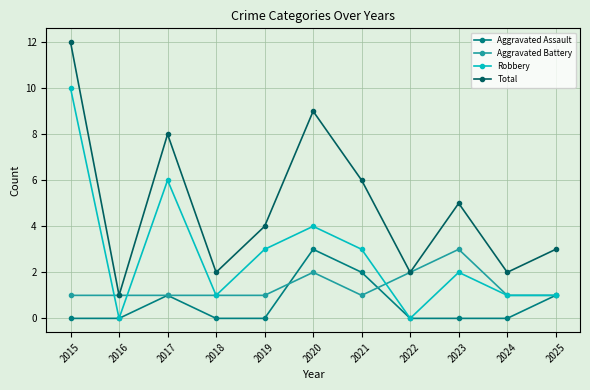

The value of Total at 2025 is 3. True or false?

True